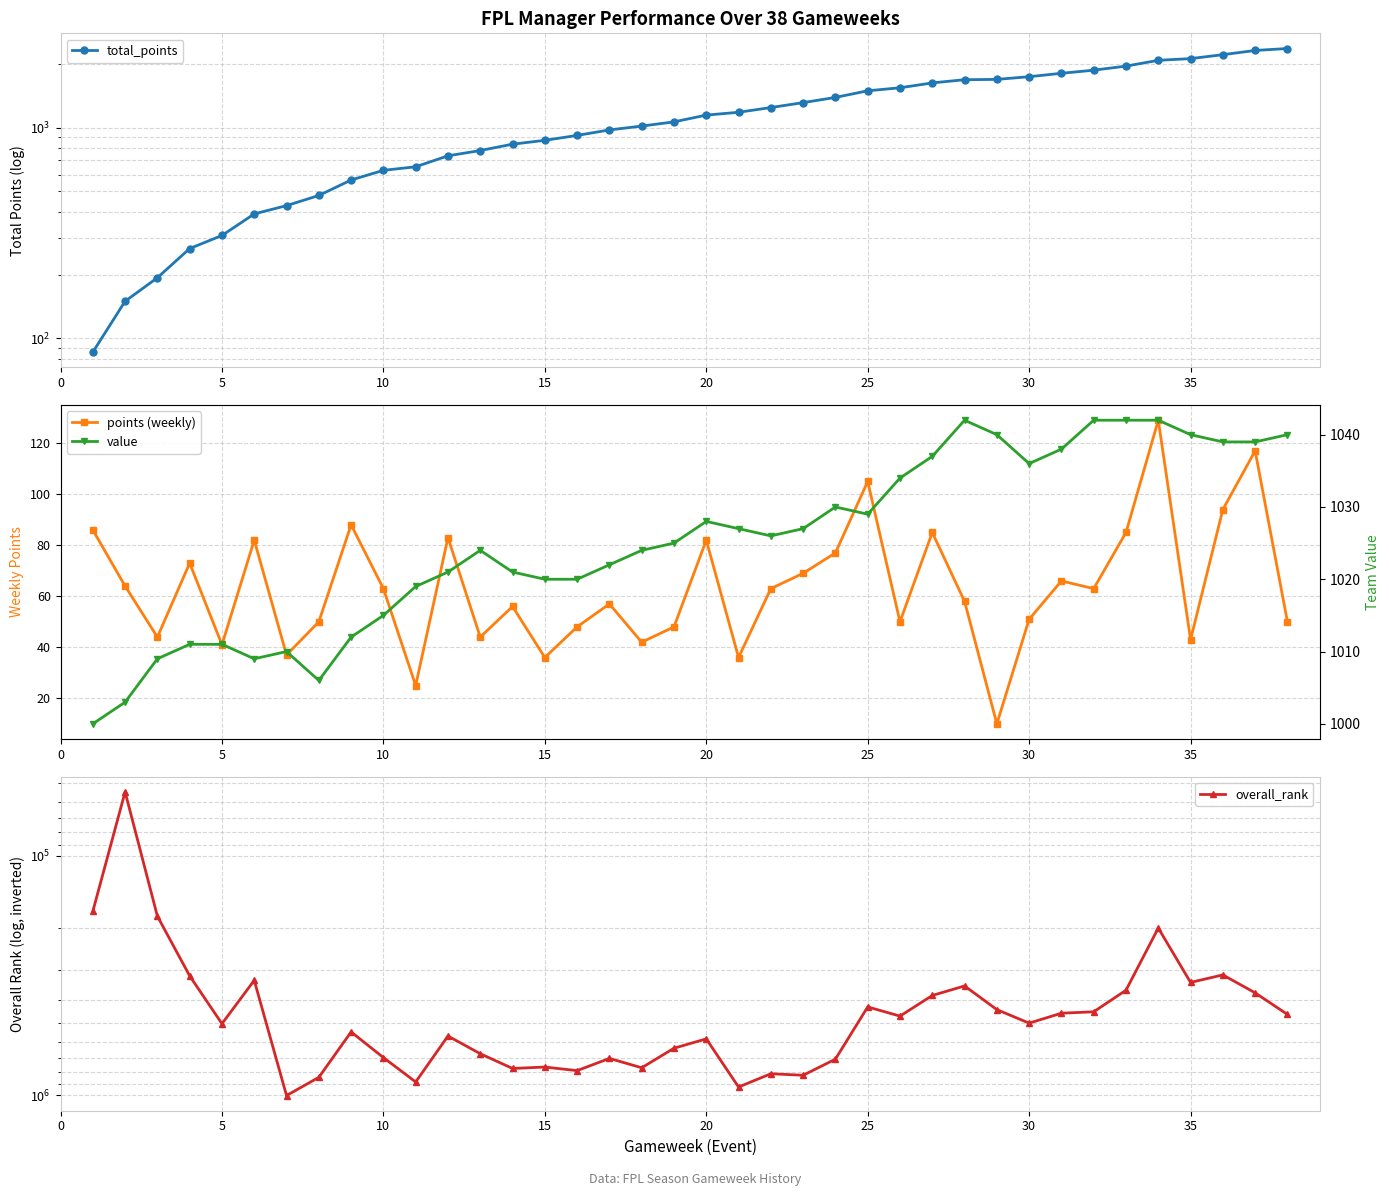

Reading right to left, extract all data points from this chart.

total_points: 2380	2330	2225	2131	2092	1963	1878	1815	1749	1698	1692	1634	1549	1499	1394	1317	1248	1185	1149	1067	1019	977	920	872	836	780	736	653	628	565	477	427	390	308	267	194	150	86
points (weekly): 50	117	94	43	129	85	63	66	51	10	58	85	50	105	77	69	63	36	82	48	42	57	48	36	56	44	83	25	63	88	50	37	82	41	73	44	64	86
overall_rank: 459557	373593	314438	337971	200477	364273	448128	454222	499710	438879	349611	383114	467046	427625	706103	824261	812416	922739	581147	635784	767079	701124	788381	761670	772121	670230	565508	879047	695387	543647	840782	1001454	331342	502493	317482	178912	54267	170883
value: 1040	1039	1039	1040	1042	1042	1042	1038	1036	1040	1042	1037	1034	1029	1030	1027	1026	1027	1028	1025	1024	1022	1020	1020	1021	1024	1021	1019	1015	1012	1006	1010	1009	1011	1011	1009	1003	1000